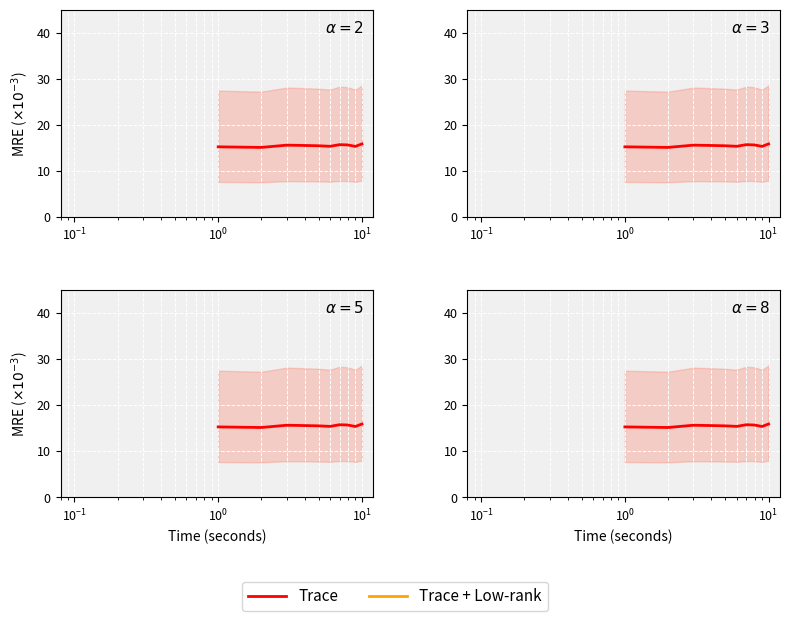

True or false: Trace + Low-rank has a value of 40.1 at 9.

False